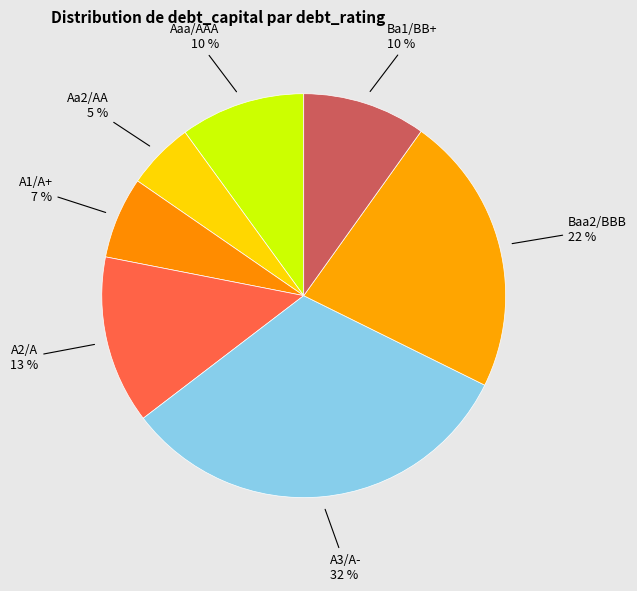

Count the number of slices in the pie.

7